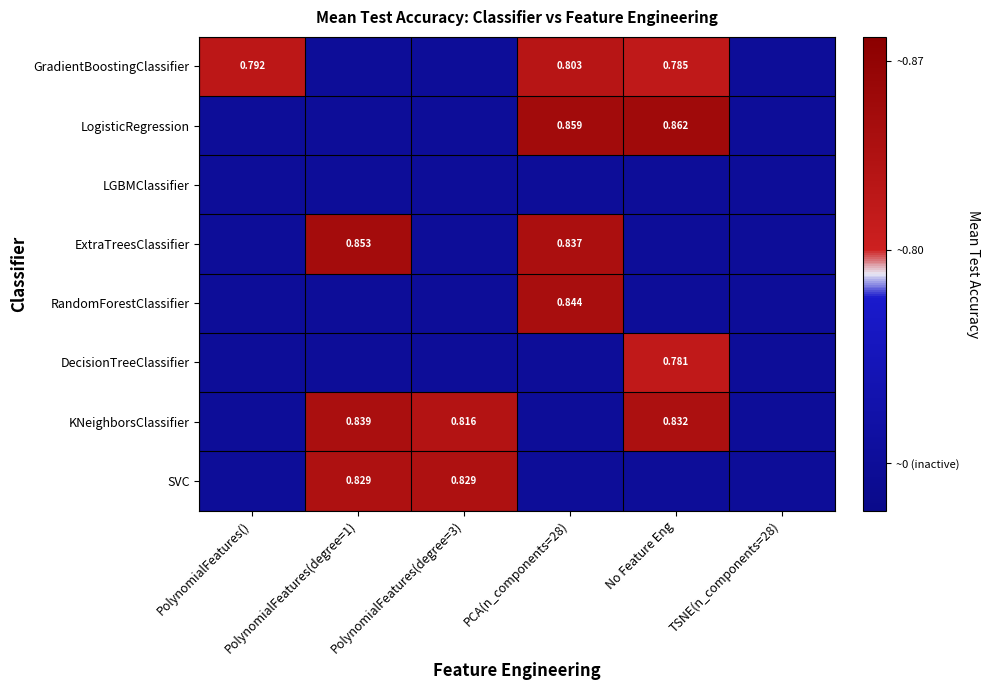

Count the RandomForestClassifier values in the range 0 to 1.

6